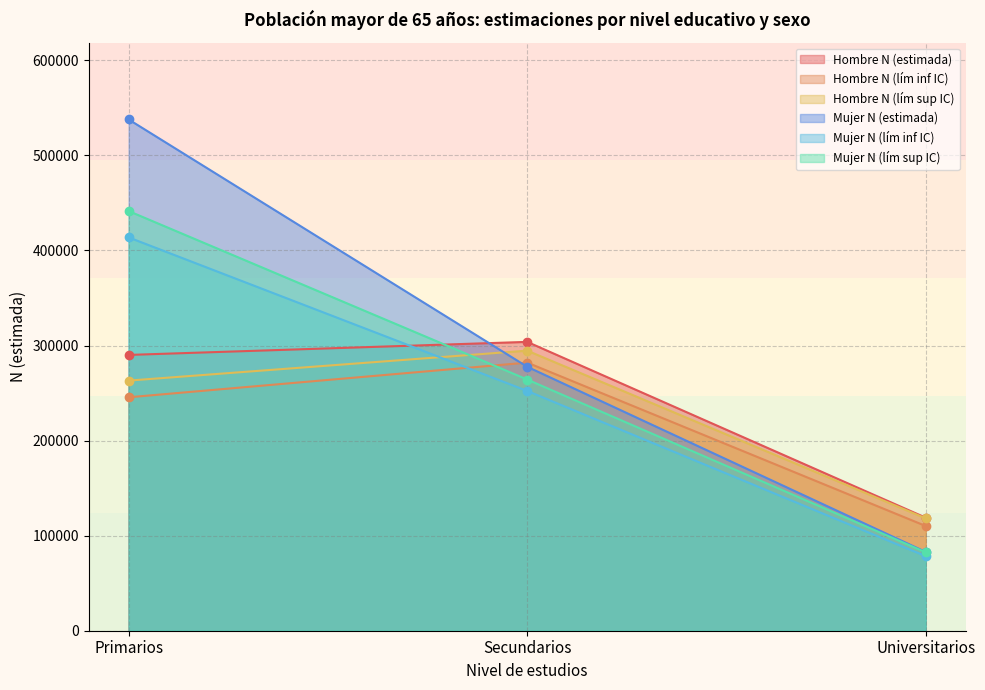

At how many categories does at least one series exceed 444031?

1